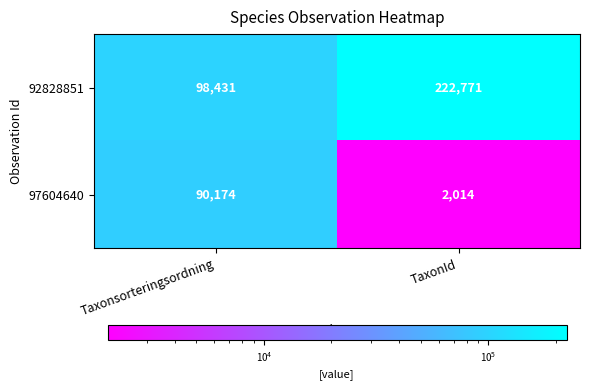

What is the sum of all 97604640 values?

92188